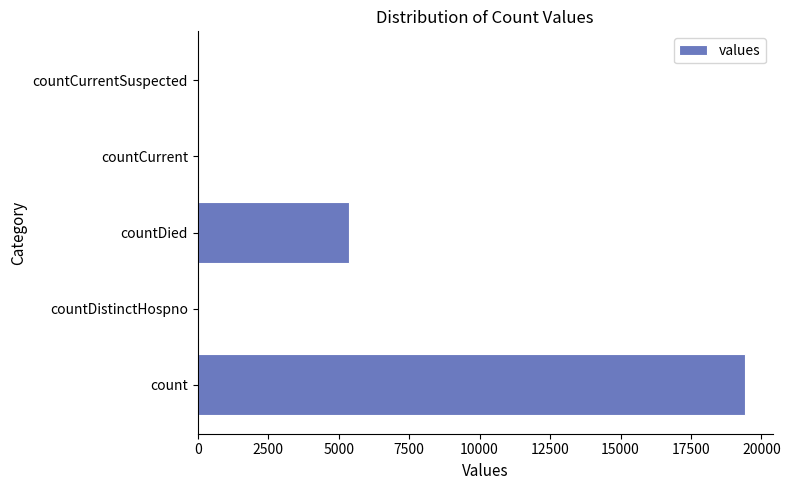

What is the approximate value at countDied?

5357